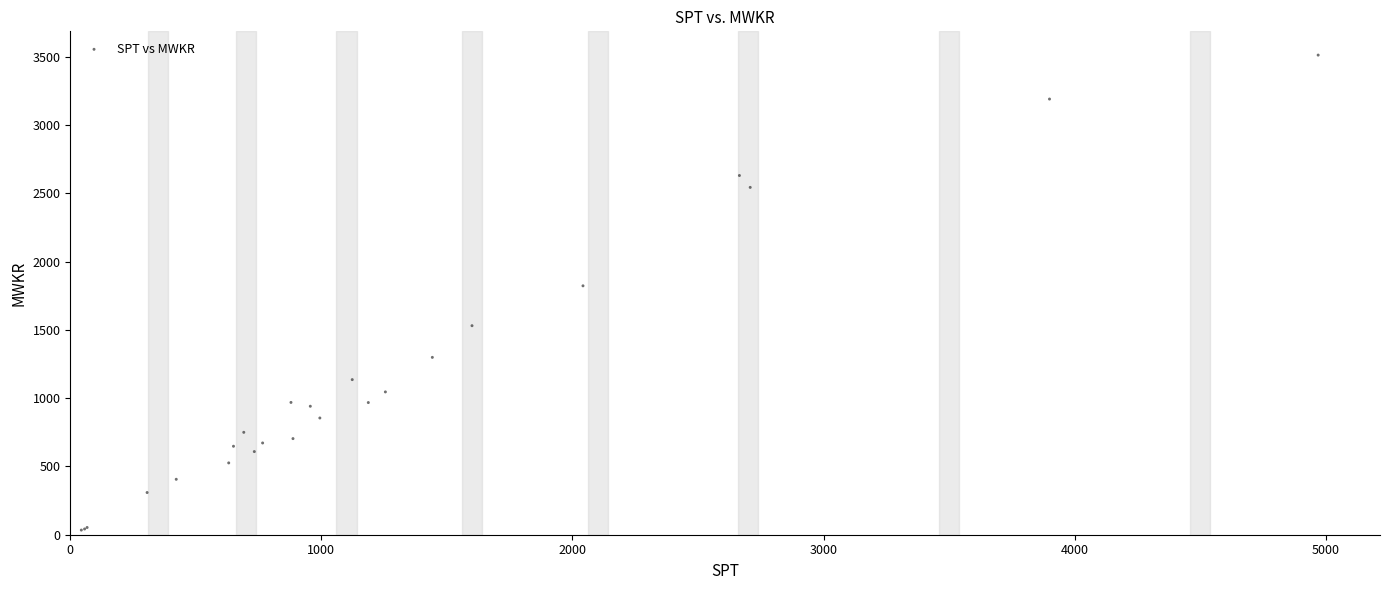

What Y value in the scatter plot is closest to 1773?

1823